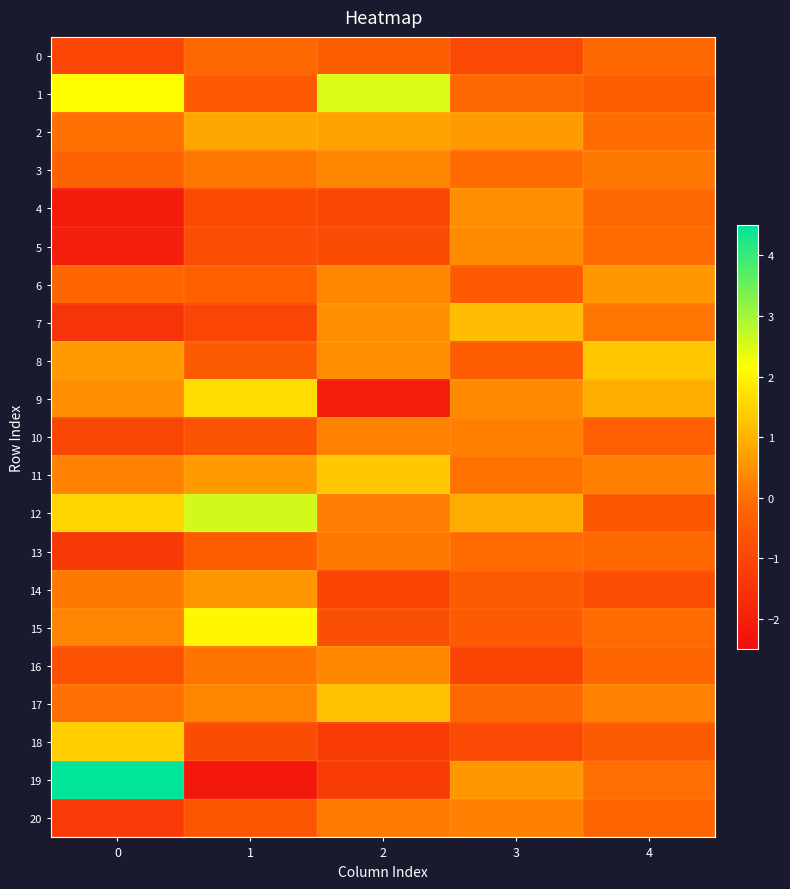

Which has a higher value, 3 or 1?

1